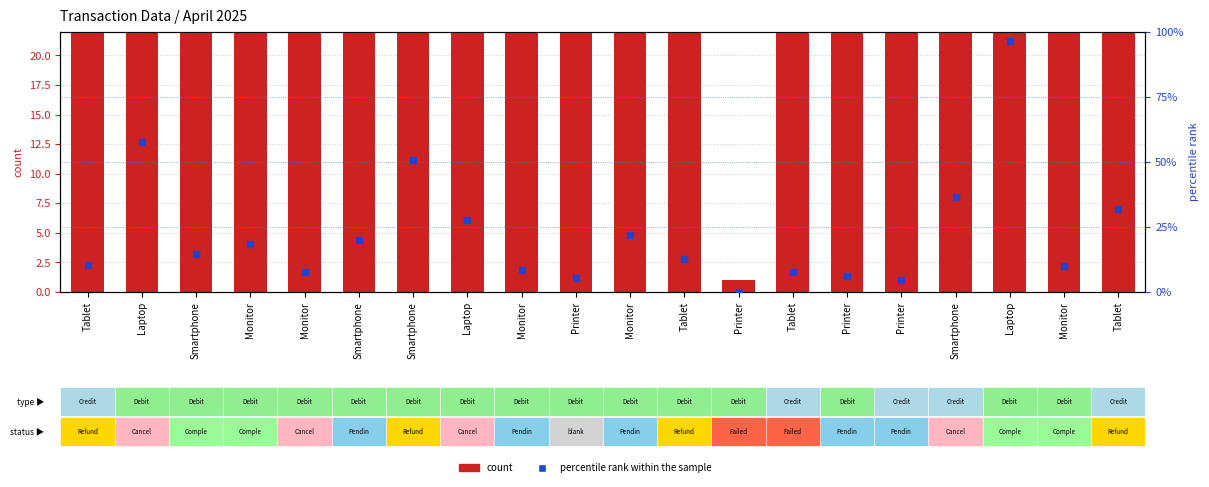

Which series has the largest Y range (max minus min)?

count